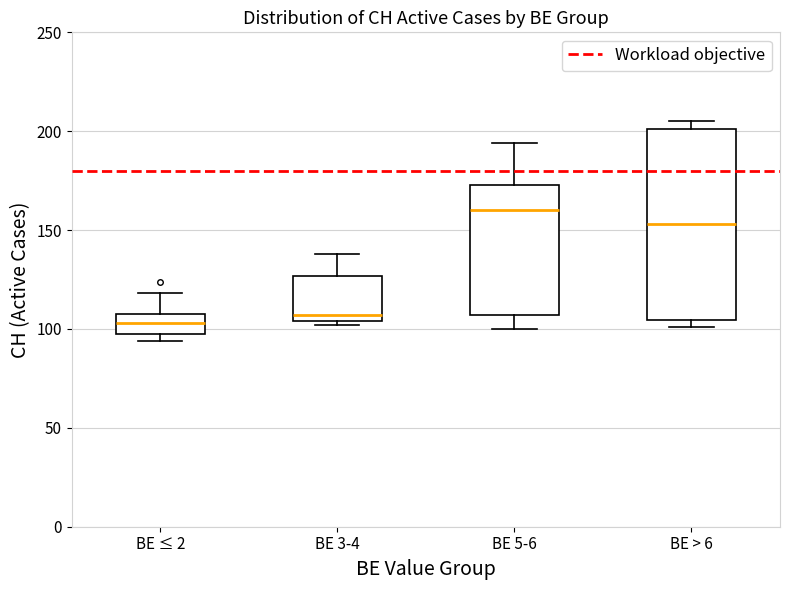

Reading left to right, read every box against the y-axis: the position of its median line, the range the box covers, and the ends of its whiskers. The values are not printed on the chart, so give them approximately, as read against the axis.

BE ≤ 2: median 105, box 100 to 110, whiskers 95 to 120
BE 3-4: median 105 (just above the box's lower edge), box 105 to 125, whiskers 100 to 140
BE 5-6: median 160, box 105 to 175, whiskers 100 to 195
BE > 6: median 155, box 105 to 200, whiskers 100 to 205